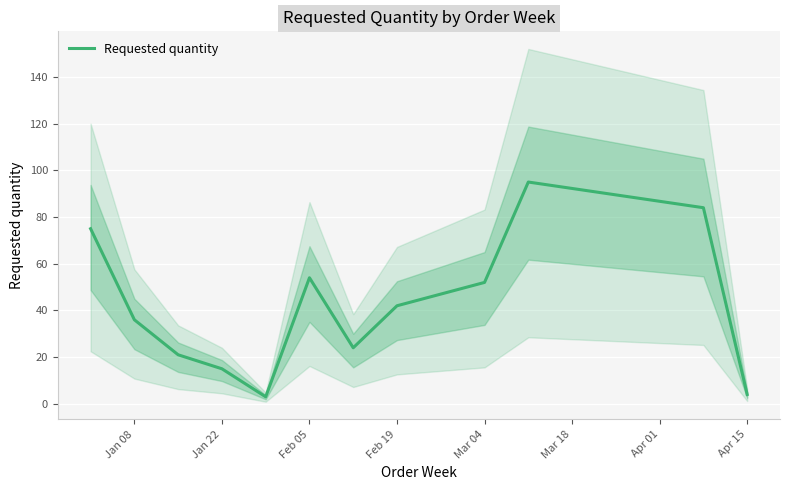

The value of Requested quantity at Feb 05 is 15. True or false?

False